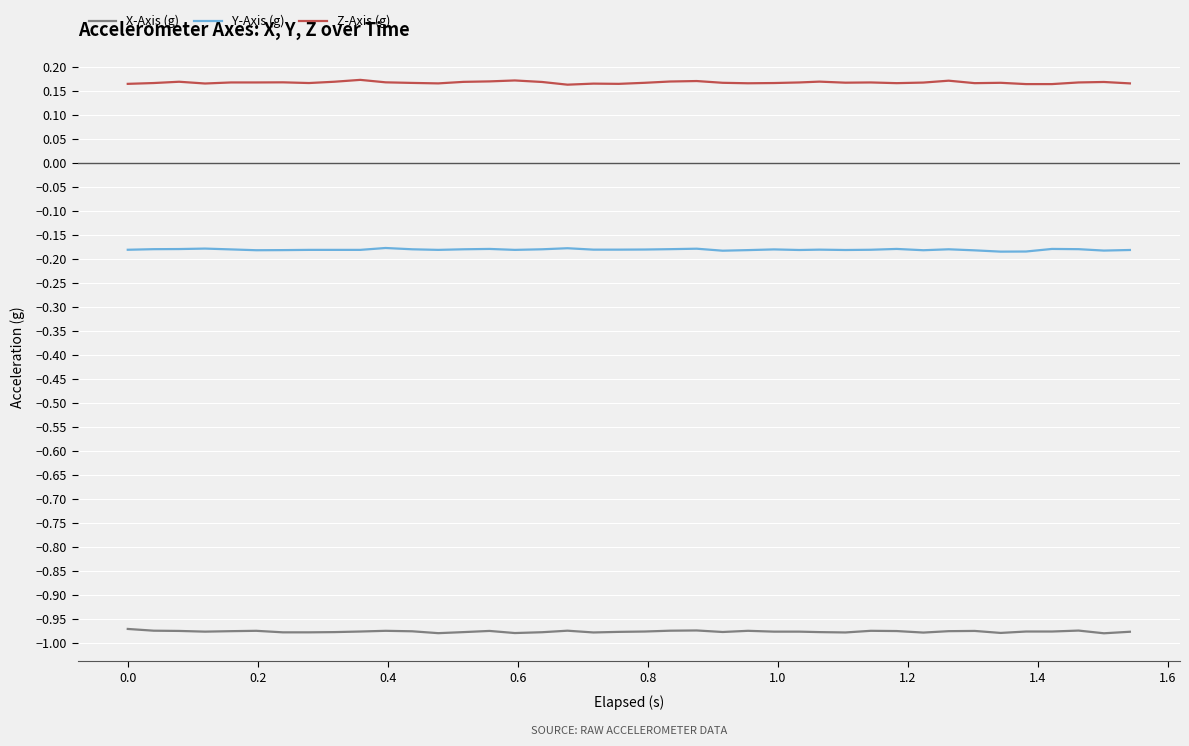

True or false: Y-Axis (g) and Z-Axis (g) cross at least once.

False